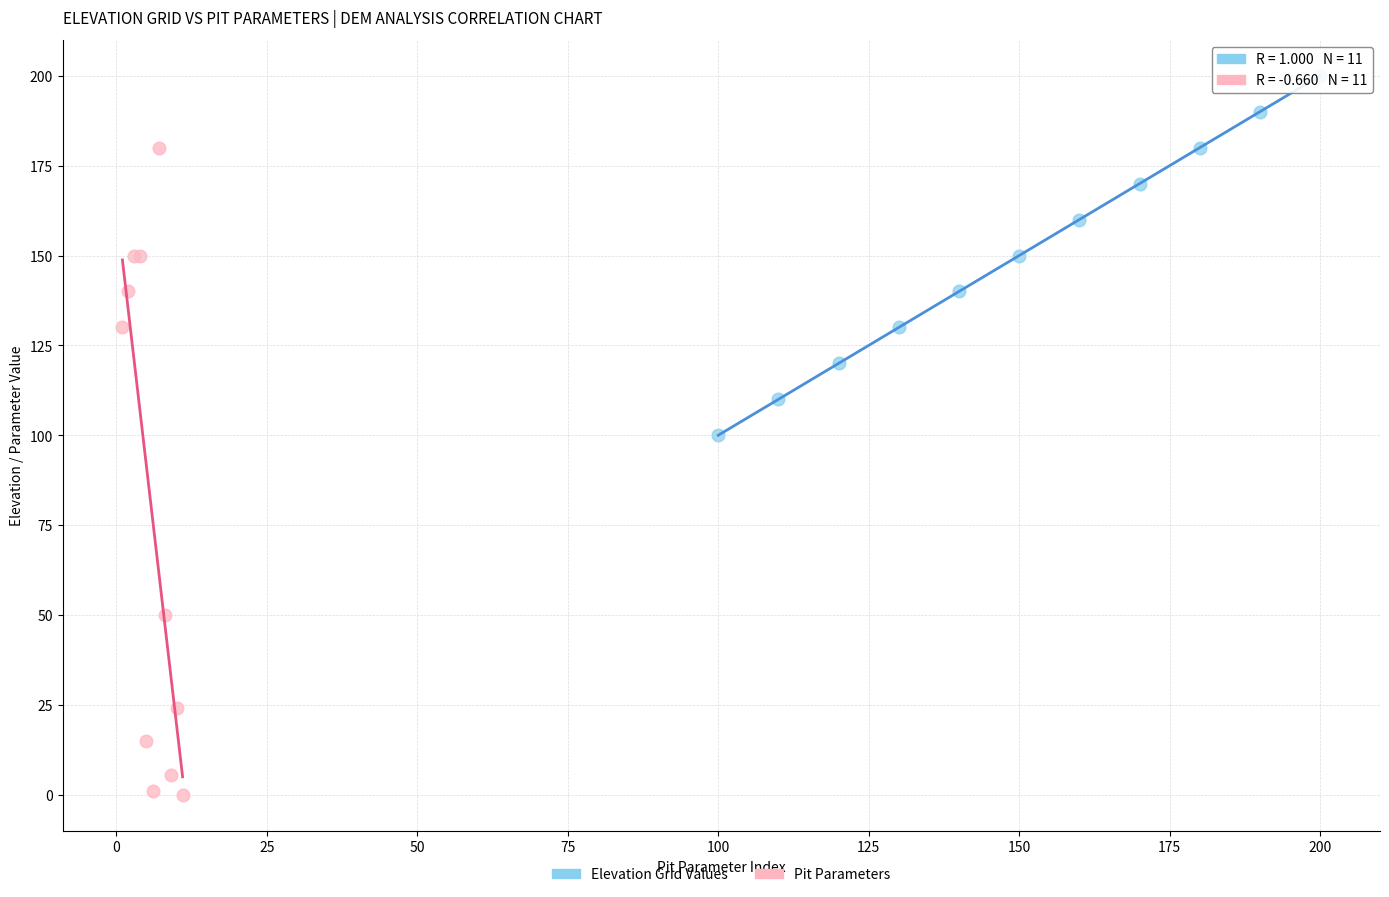

Which series reaches the minimum Y coordinate?

Pit Parameters